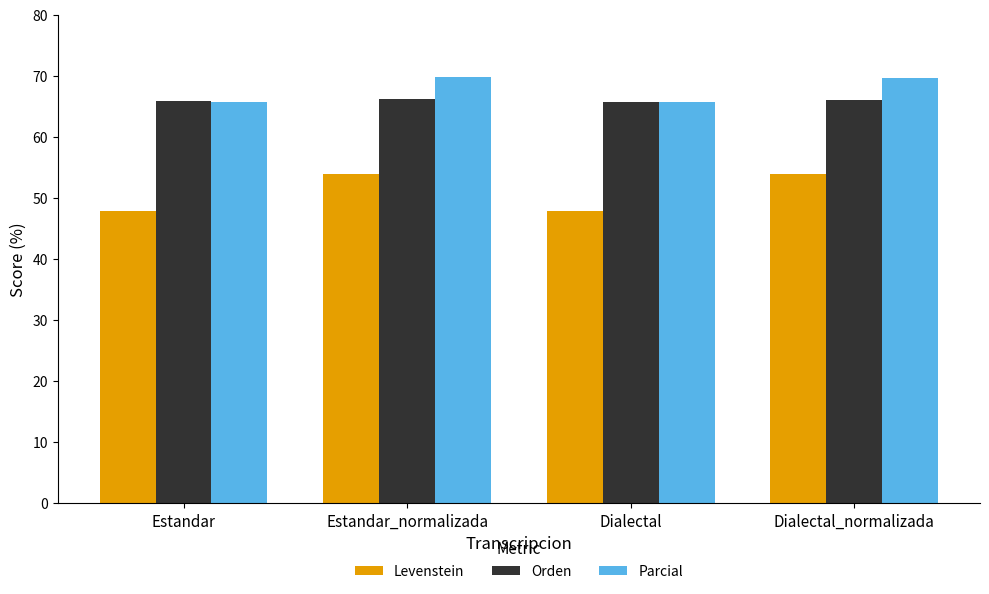

What value does the Orden series have at Estandar?

65.8